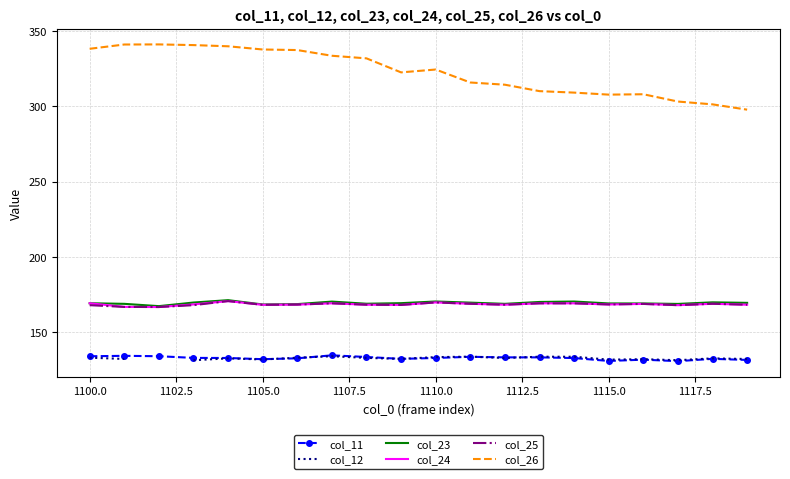

True or false: col_26 and col_11 cross at least once.

False